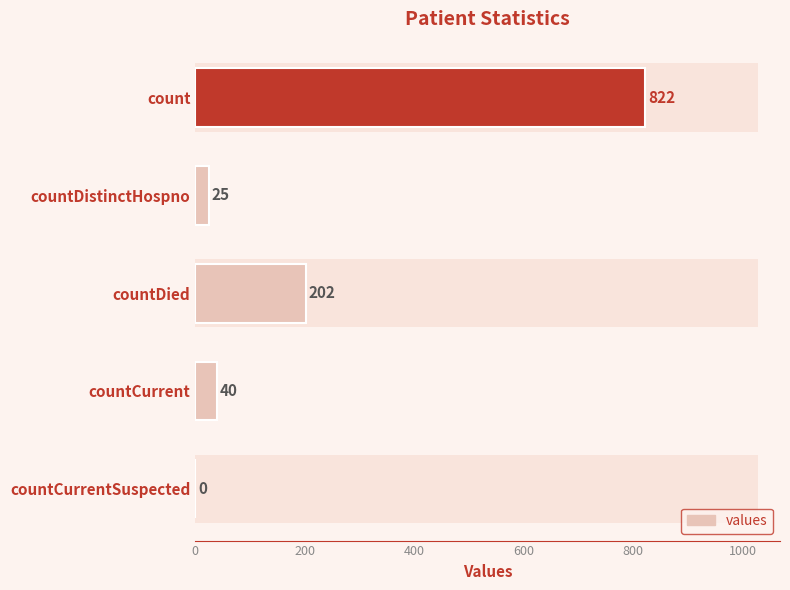

Reading top to bottom, list all the values displayed in this chart.

count=822	countDistinctHospno=25	countDied=202	countCurrent=40	countCurrentSuspected=0